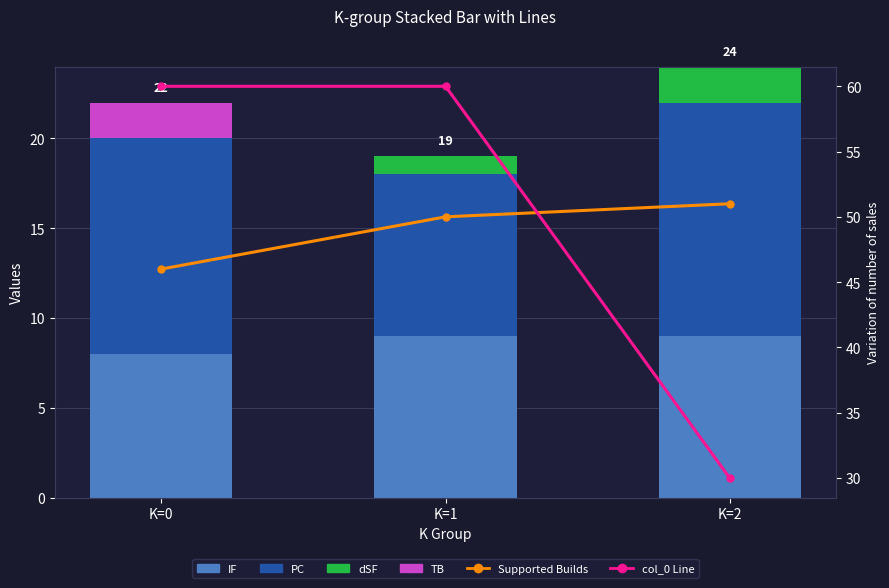

At which label is TB closest to 1?

K=0